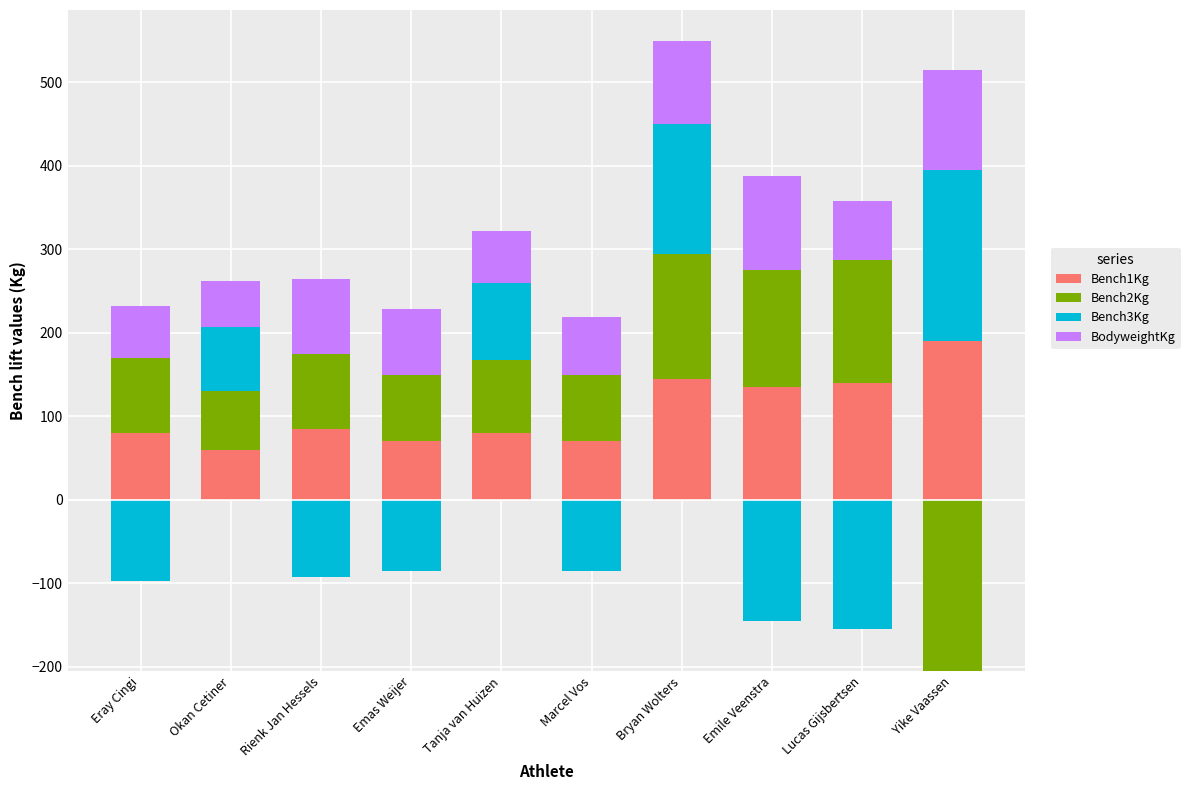

Which label corresponds to the smallest value in the chart?

Yike Vaassen